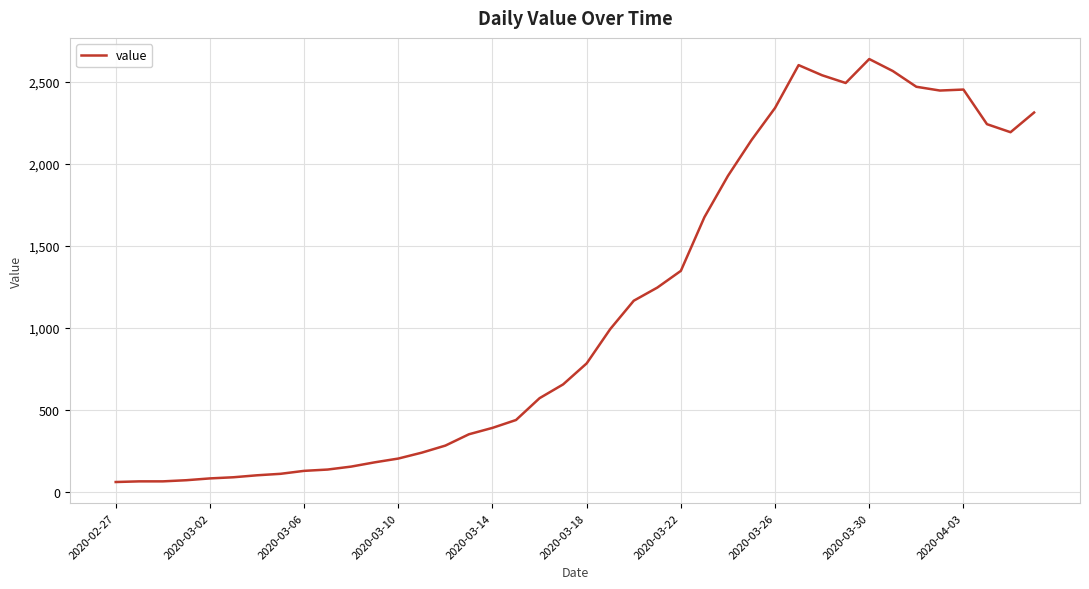

What is the difference between the maximum and minimum values?

2578